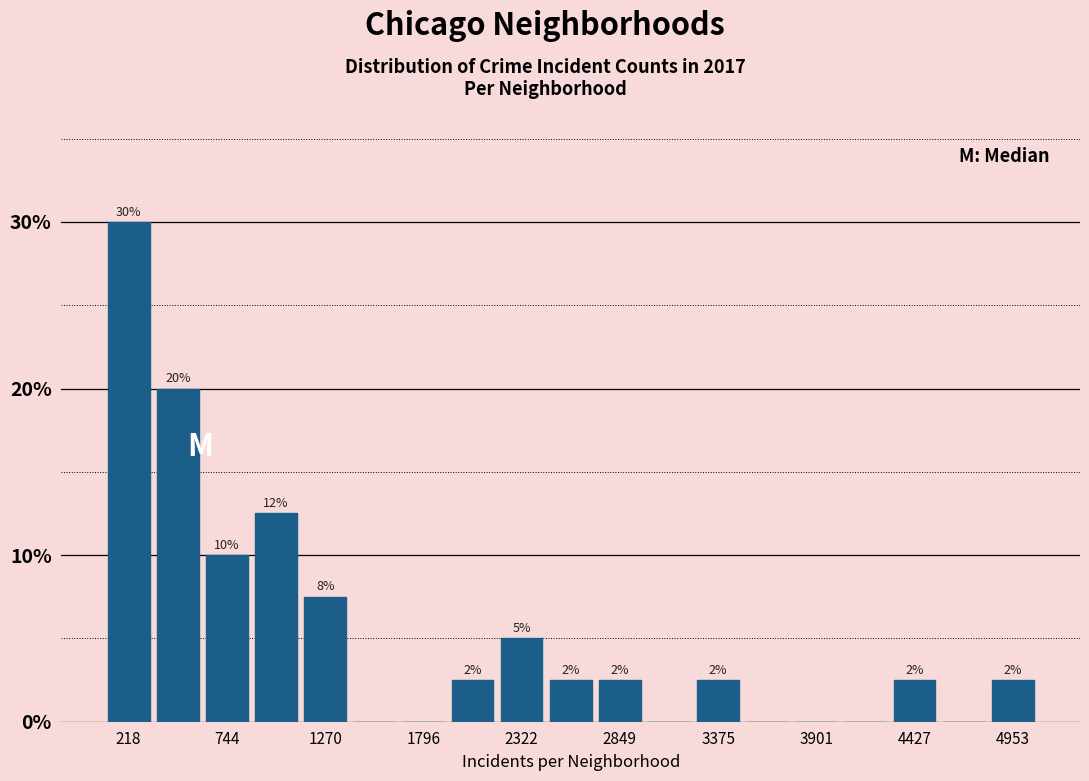

Read against the x-axis, roughly where is the centre of the tallest bar?

200